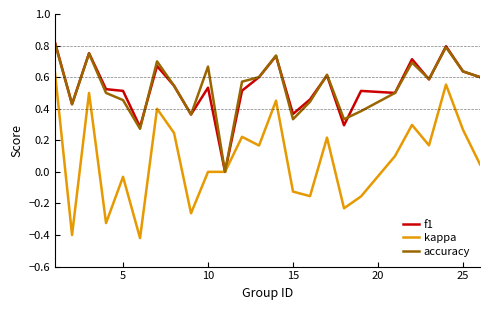

Which series has the largest range (max minus min)?

kappa